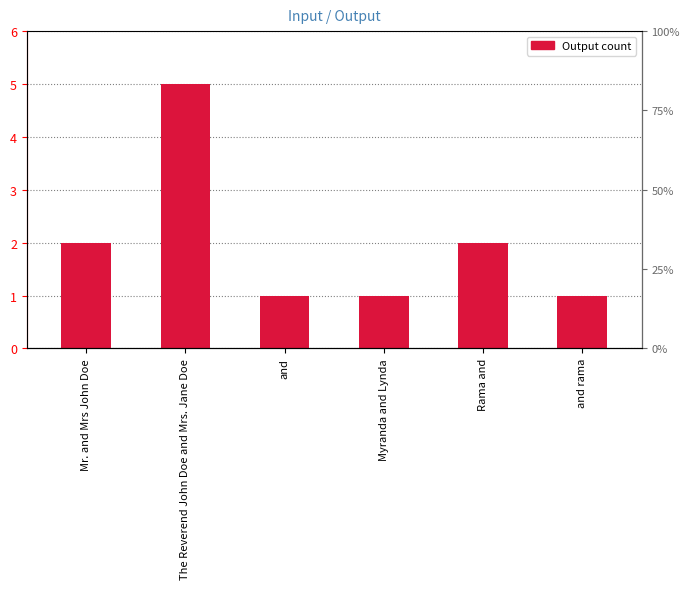

Which label corresponds to the smallest value in the chart?

and